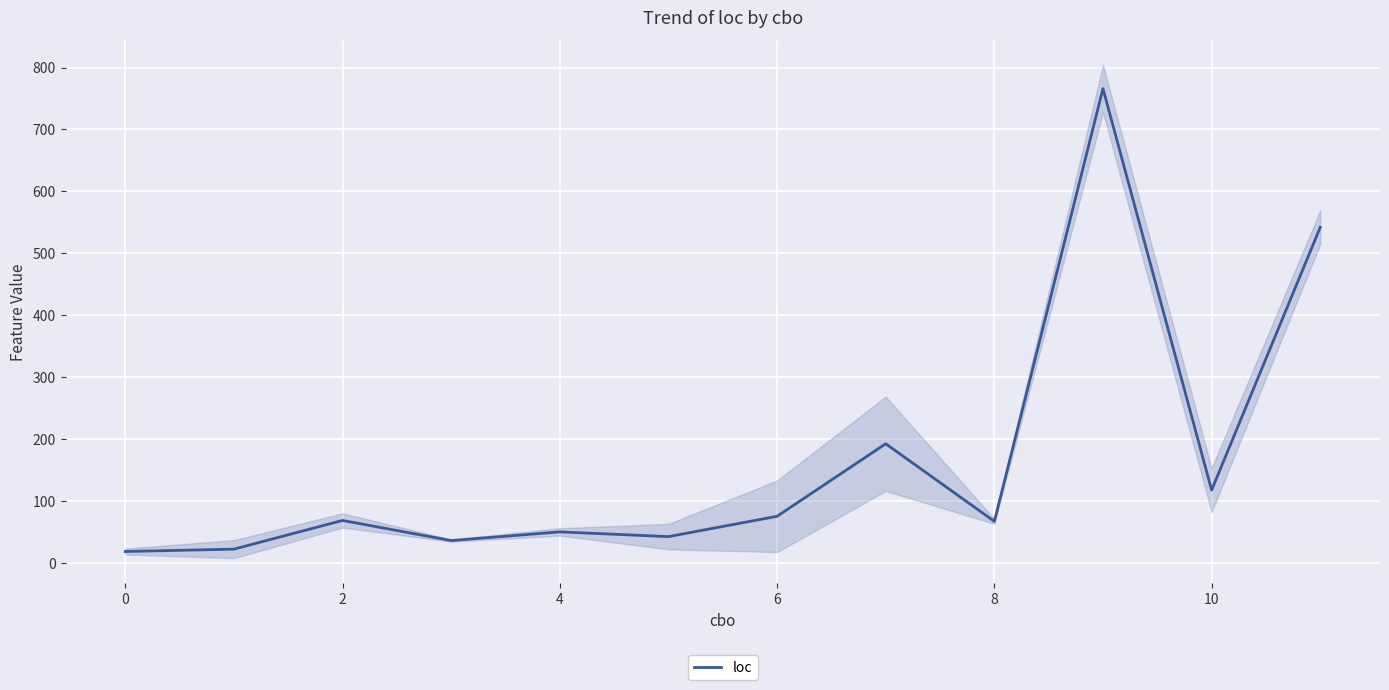

What is the difference between the values at 8 and 10?

50.5